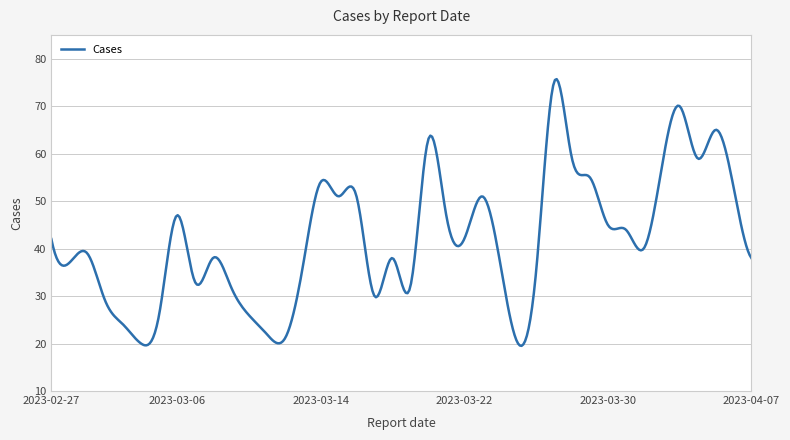

What is the smallest value displayed?

19.5